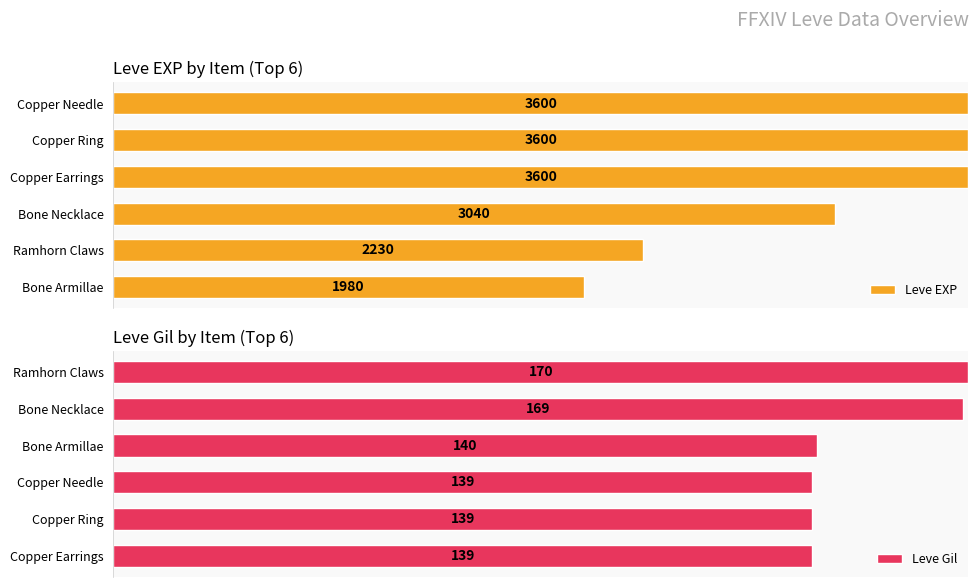

What is the difference between the highest and lowest values at 5?

26.8